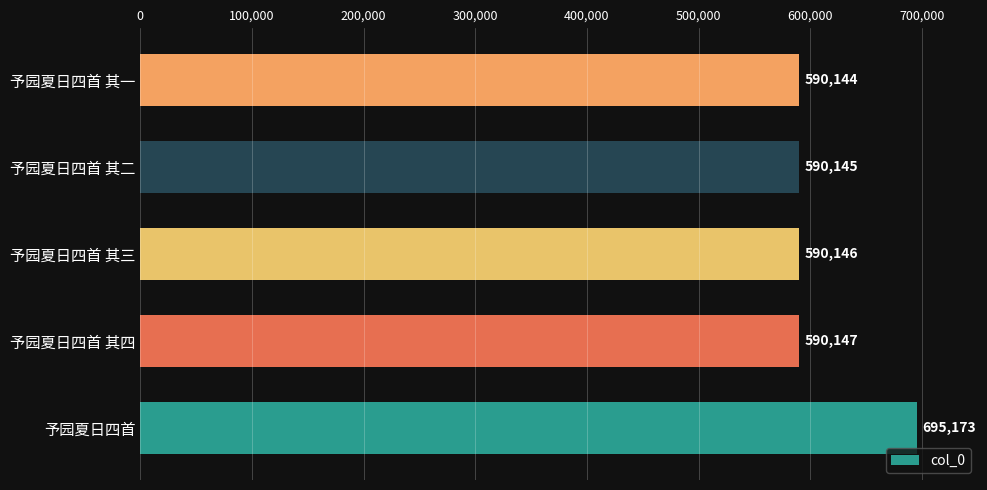

What is the difference between the maximum and minimum values?

105029